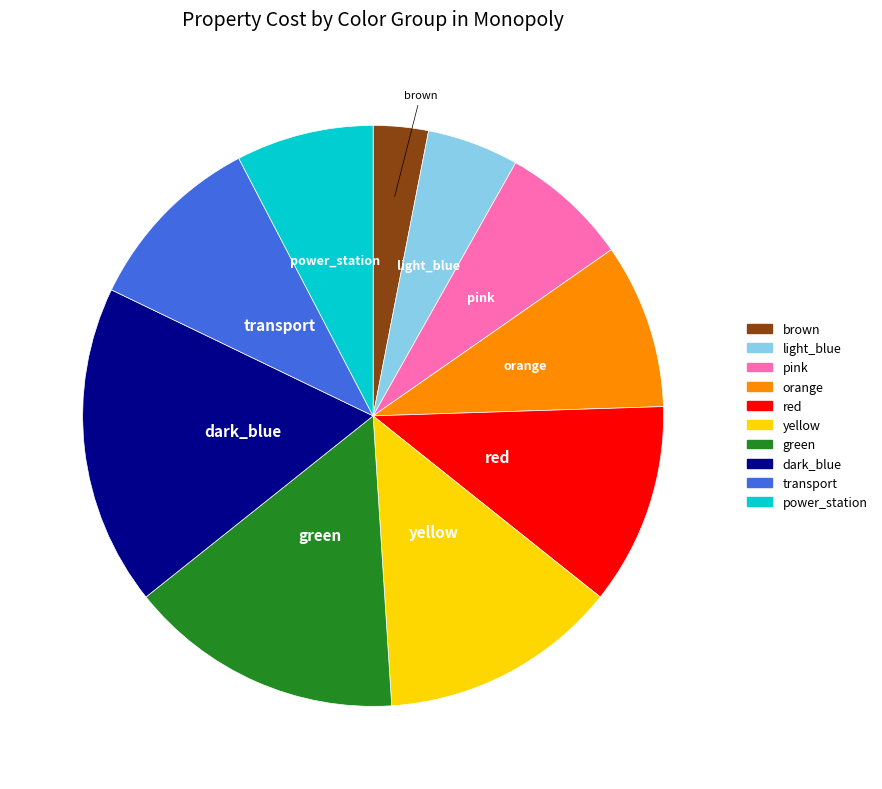

Is there a majority slice in this chart?

No